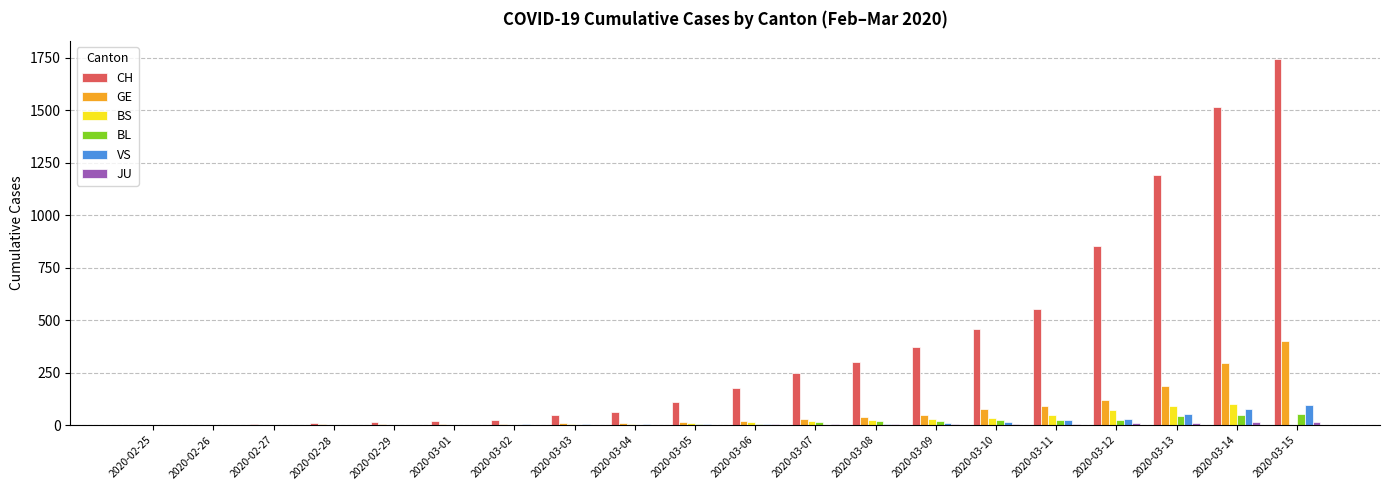

What is the greatest value displayed?

1742